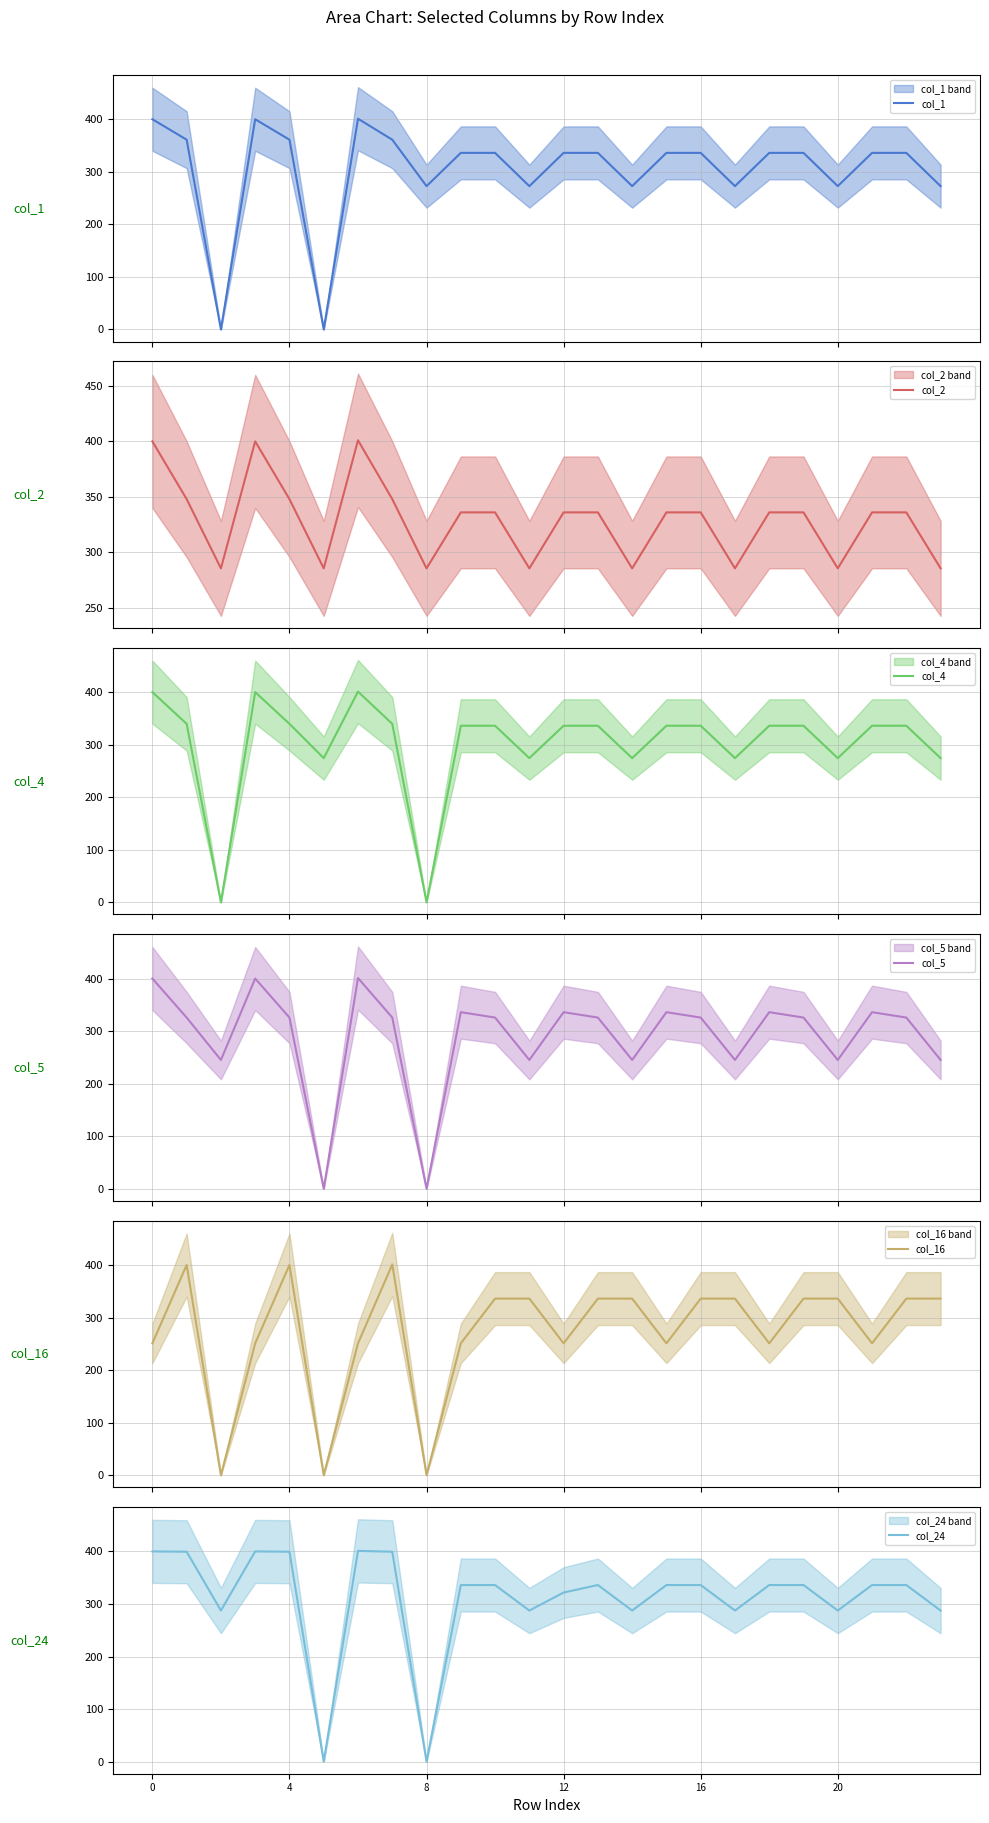

What is the maximum value shown in the chart?

401.0